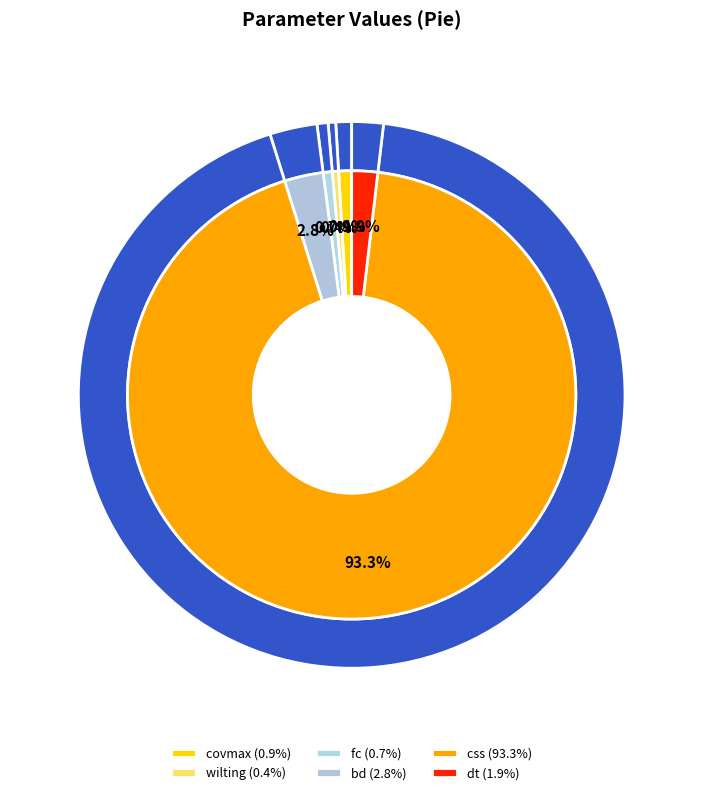

What portion of the pie excludes css?

6.7%